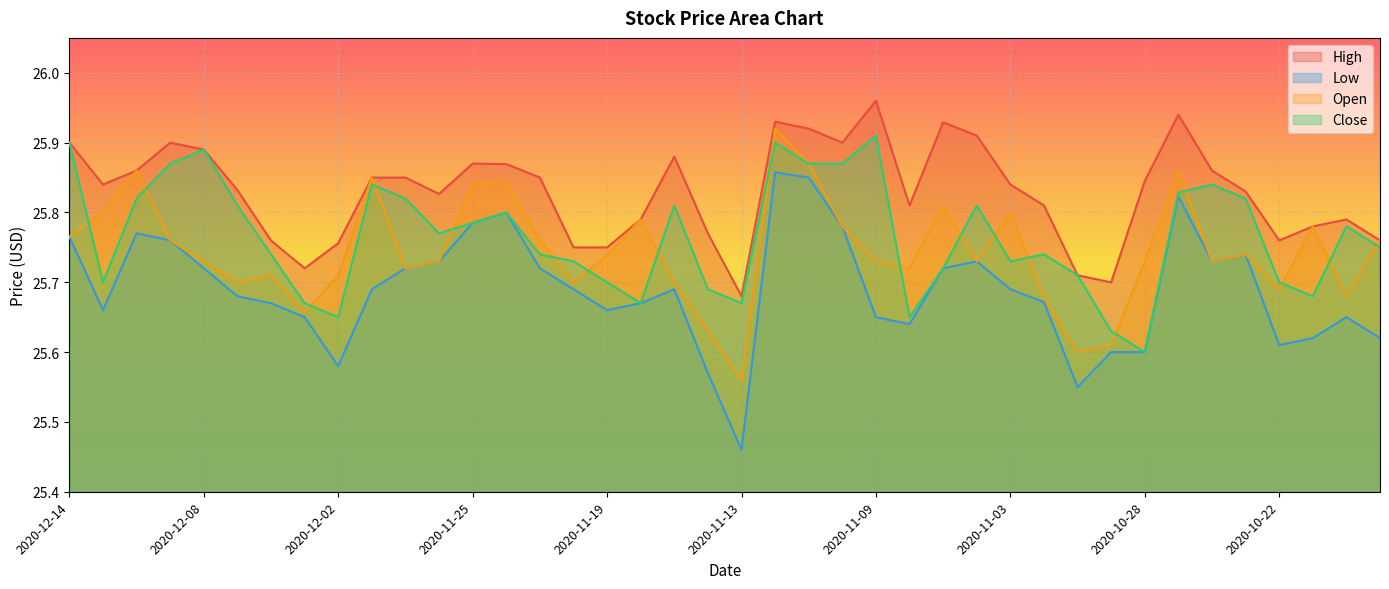

Reading right to left, extract all data points from this chart.

High: 25.8	25.8	25.8	25.8	25.8	25.9	25.9	25.8	25.7	25.7	25.8	25.8	25.9	25.9	25.8	26.0	25.9	25.9	25.9	25.7	25.8	25.9	25.8	25.8	25.8	25.9	25.9	25.9	25.8	25.9	25.9	25.8	25.7	25.8	25.8	25.9	25.9	25.9	25.8	25.9
Low: 25.6	25.7	25.6	25.6	25.7	25.7	25.8	25.6	25.6	25.6	25.7	25.7	25.7	25.7	25.6	25.6	25.8	25.9	25.9	25.5	25.6	25.7	25.7	25.7	25.7	25.7	25.8	25.8	25.7	25.7	25.7	25.6	25.6	25.7	25.7	25.7	25.8	25.8	25.7	25.8
Open: 25.8	25.7	25.8	25.7	25.7	25.7	25.9	25.7	25.6	25.6	25.7	25.8	25.7	25.8	25.7	25.7	25.8	25.9	25.9	25.6	25.6	25.7	25.8	25.7	25.7	25.8	25.8	25.8	25.7	25.7	25.9	25.7	25.7	25.7	25.7	25.7	25.8	25.9	25.8	25.8
Close: 25.8	25.8	25.7	25.7	25.8	25.8	25.8	25.6	25.6	25.7	25.7	25.7	25.8	25.7	25.6	25.9	25.9	25.9	25.9	25.7	25.7	25.8	25.7	25.7	25.7	25.7	25.8	25.8	25.8	25.8	25.8	25.6	25.7	25.7	25.8	25.9	25.9	25.8	25.7	25.9